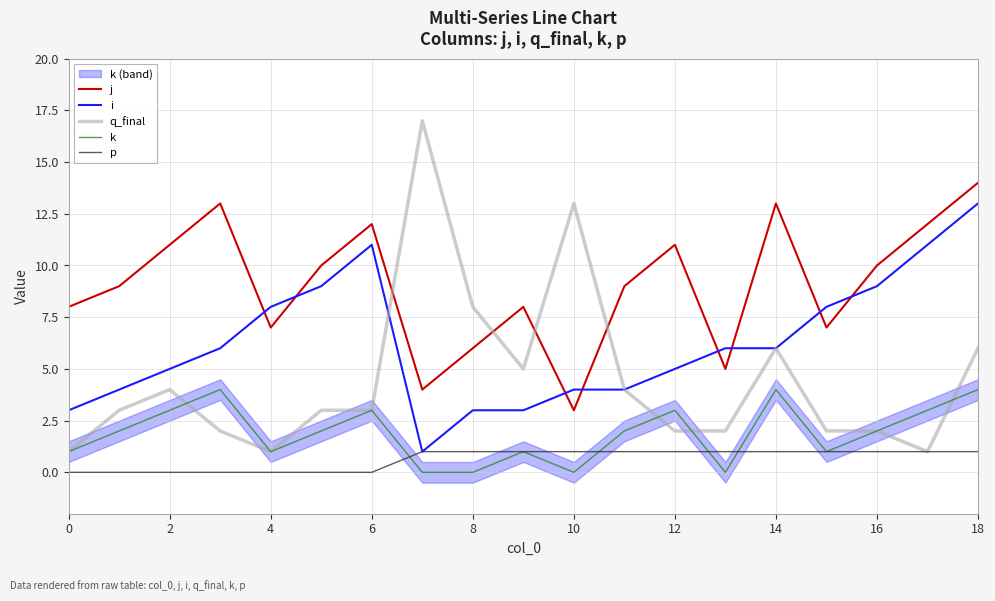

Does the chart have visible grid lines?

Yes